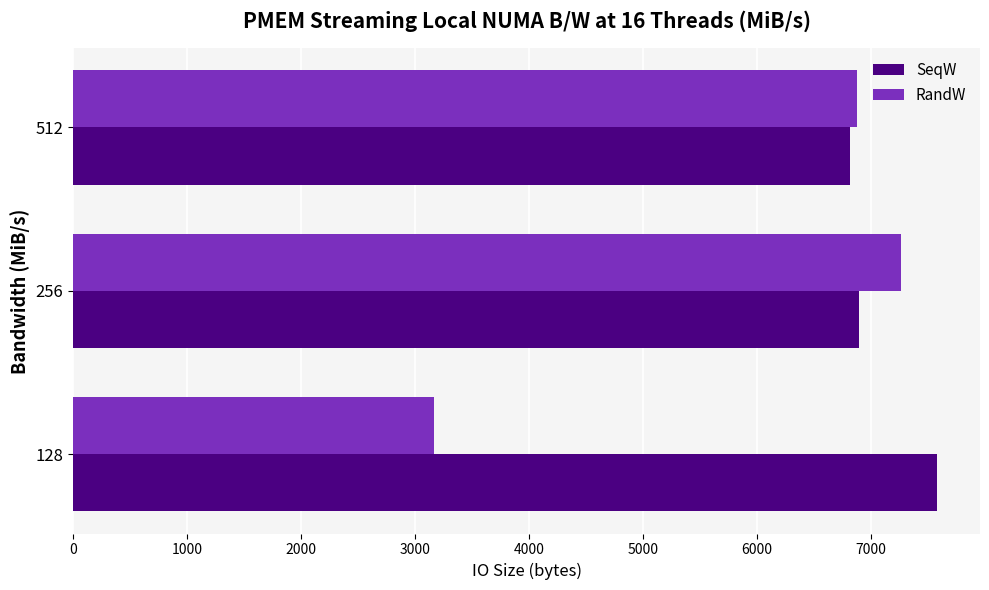

What is the maximum value for RandW?

7263.6